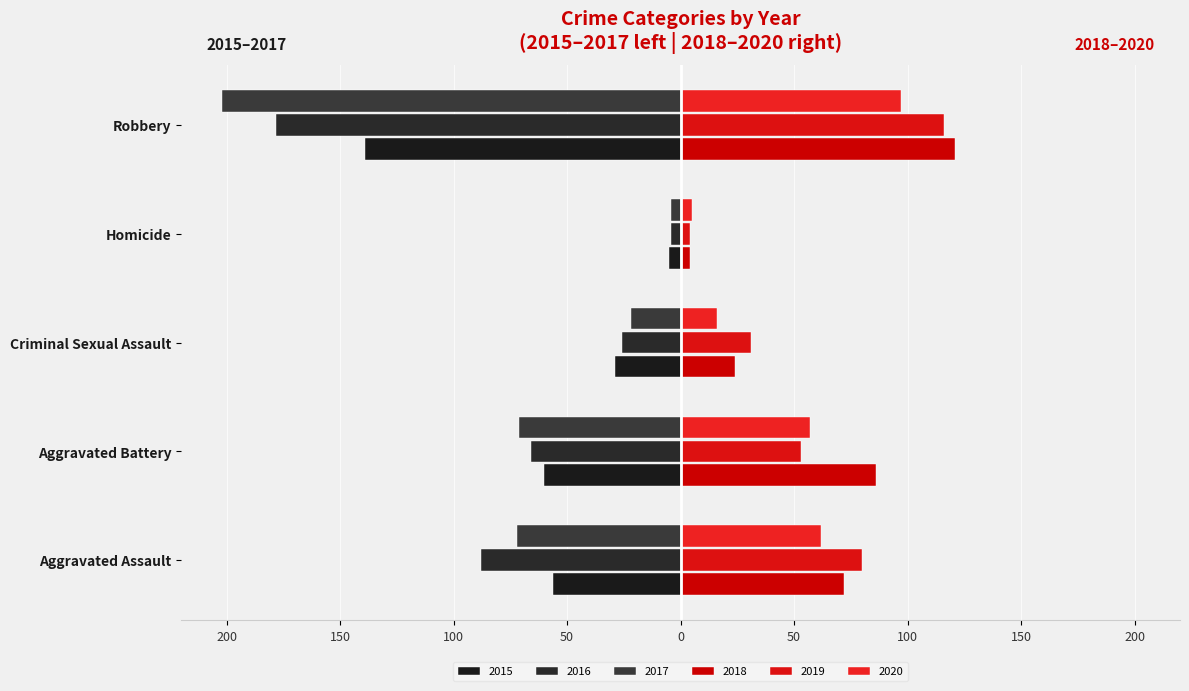

Which series has the widest spread of values?

2017